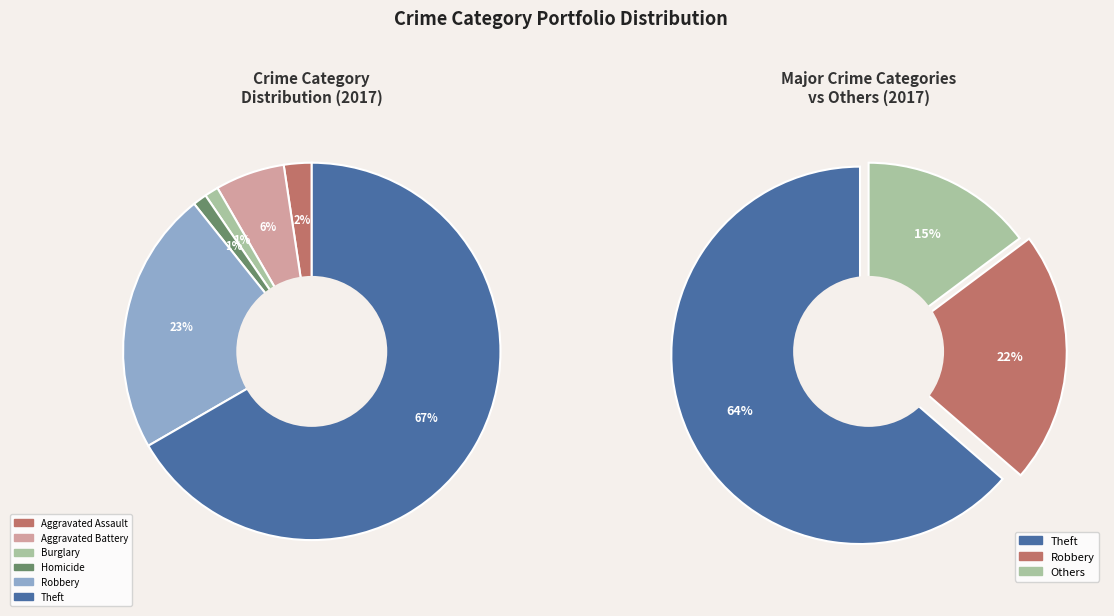

Rank the categories by value from lowest to highest.

Burglary, Homicide, Aggravated Assault, Aggravated Battery, Robbery, Theft